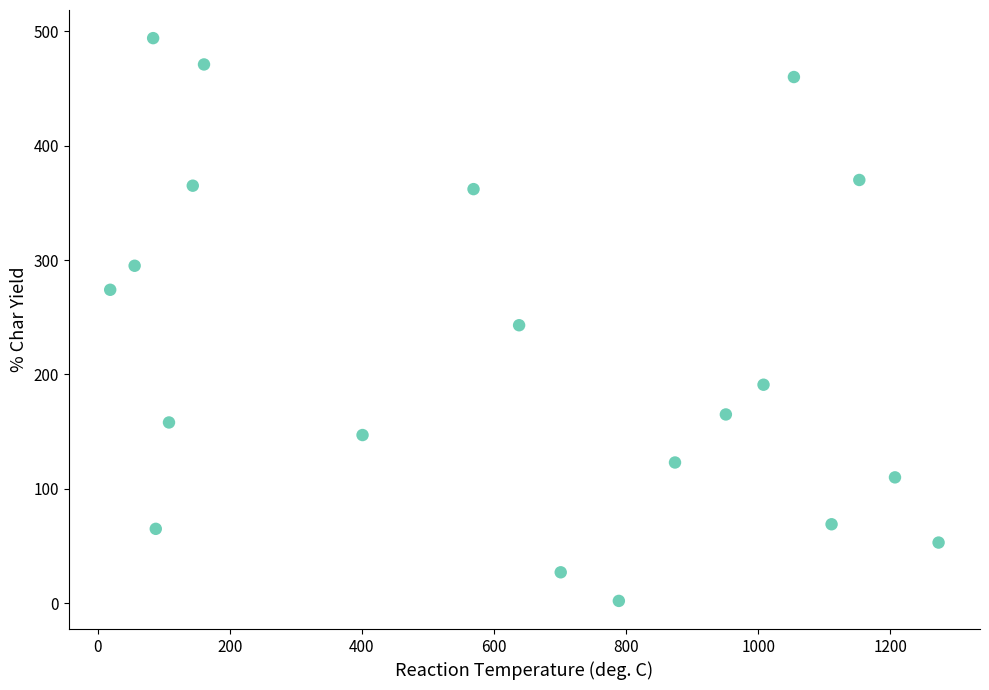

What is the range of Y values (max minus min)?

492